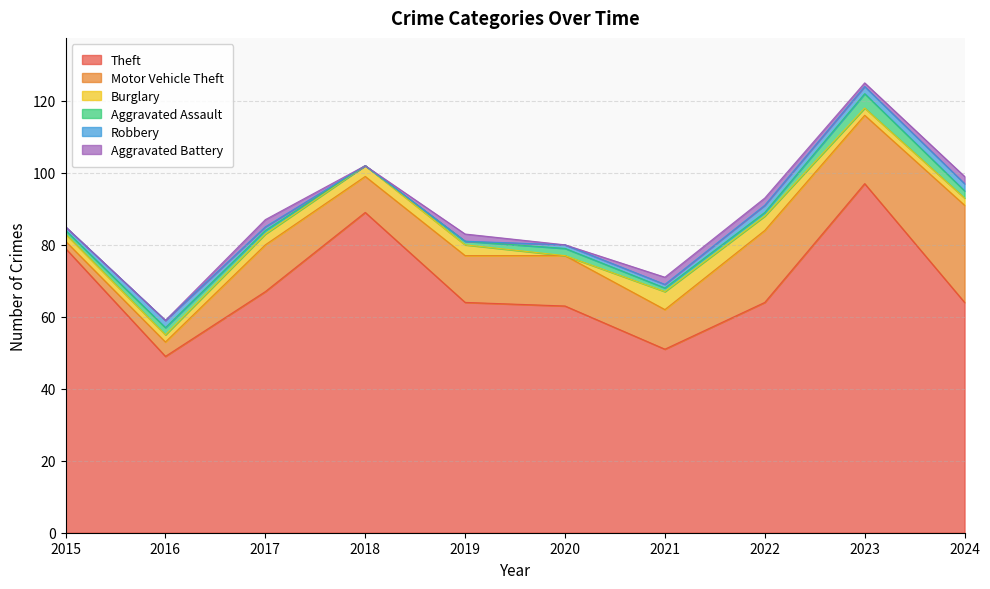

The value of Aggravated Assault at 2016 is 2. True or false?

True